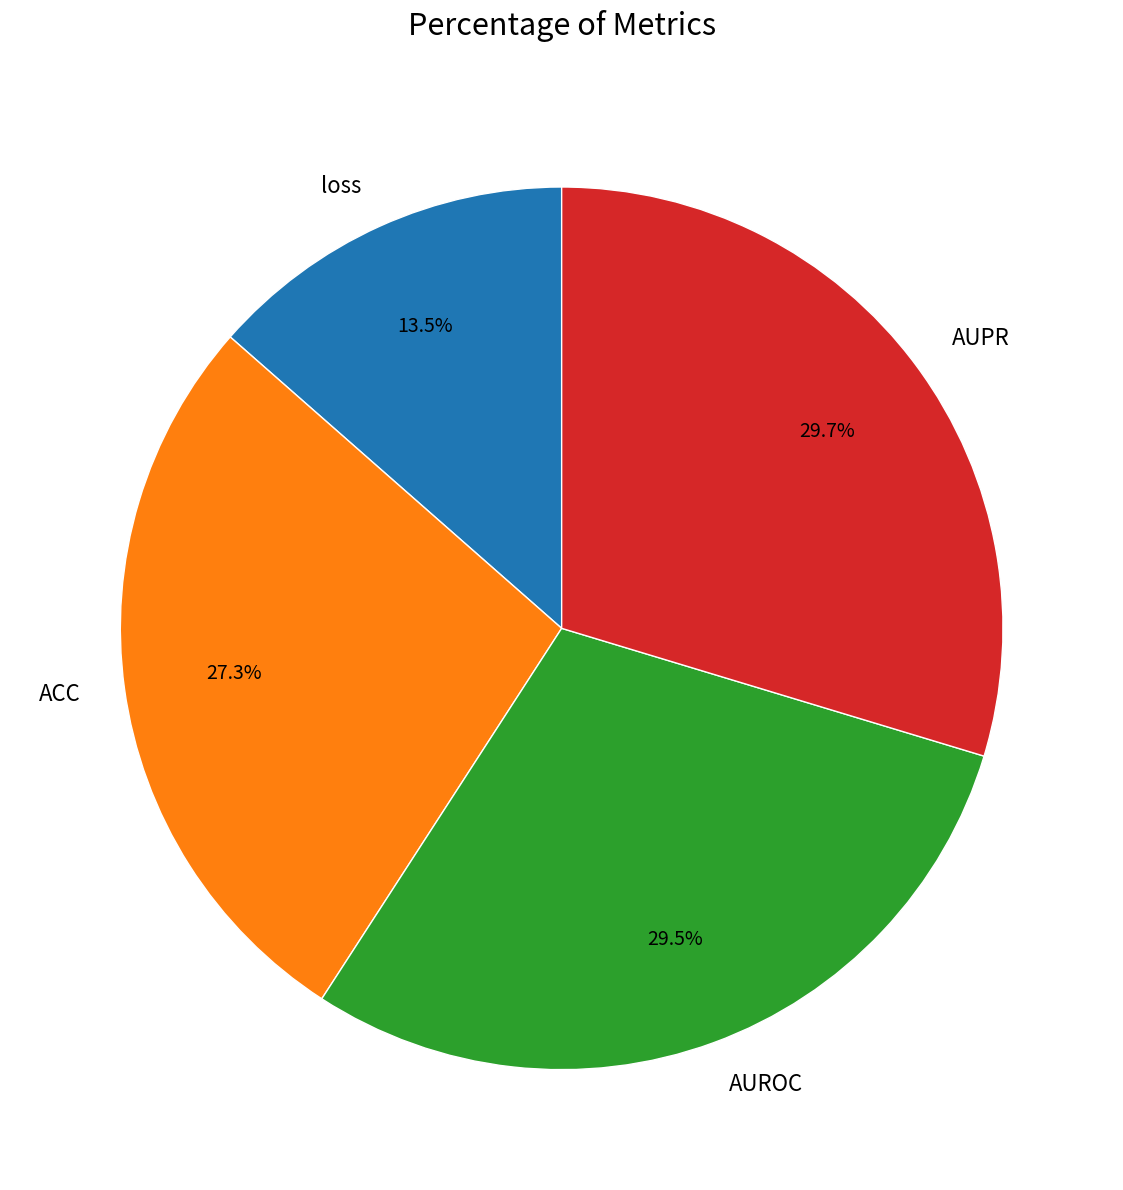

Which slice is the smallest?

loss